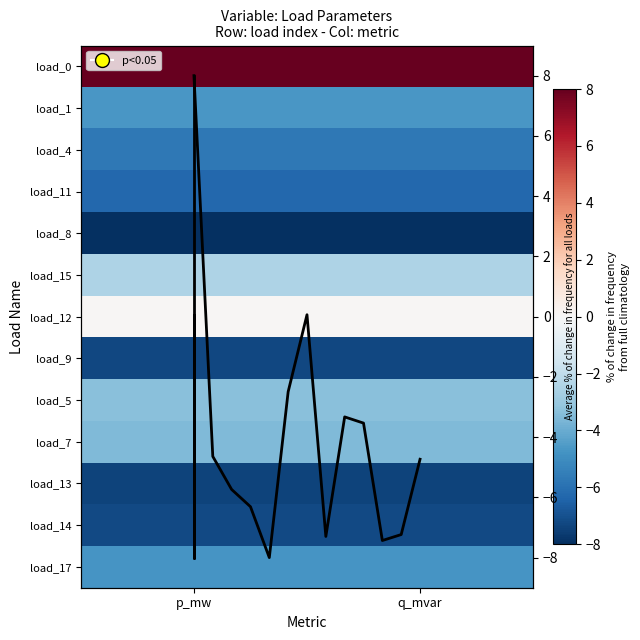

Reading left to right, what are all the values shown in this chart?

p_mw: 8.0	-4.6	-5.7	-6.3	-8.0	-2.5	0.1	-7.3	-3.3	-3.5	-7.4	-7.2	-4.7
q_mvar: 8.0	-4.6	-5.7	-6.3	-8.0	-2.5	0.1	-7.3	-3.3	-3.5	-7.4	-7.2	-4.7